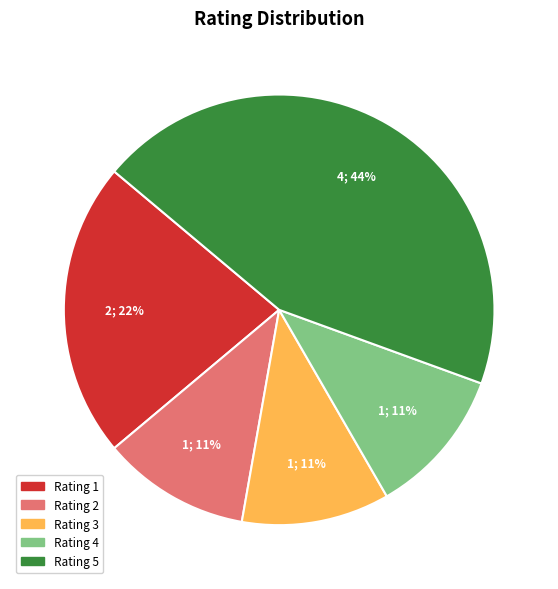

To the nearest percent, what is the difference between the largest and smallest slice percentages?

33%